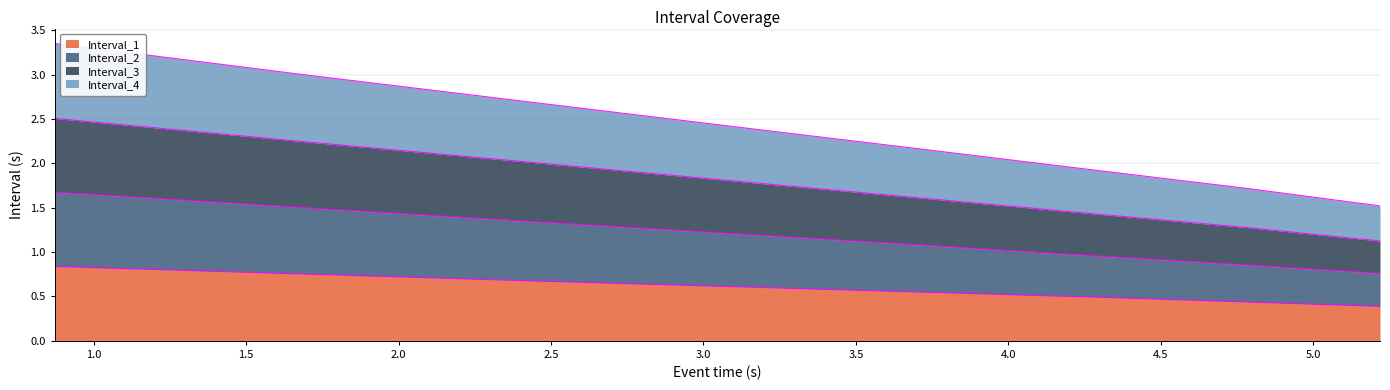

True or false: Interval_2 and Interval_4 intersect in this chart.

False